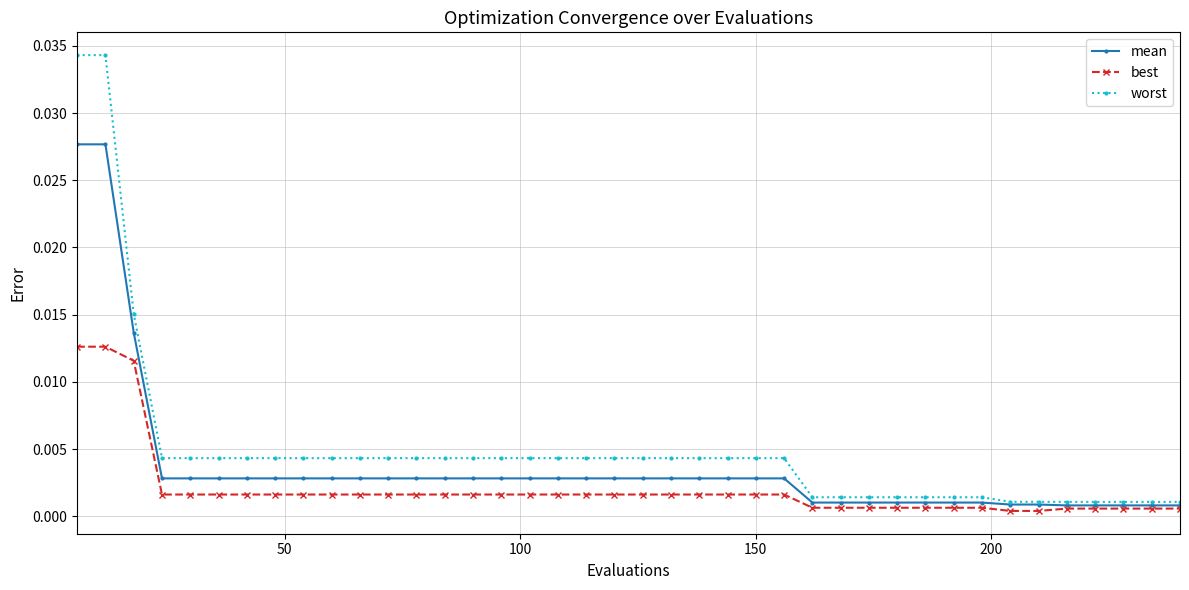

At how many categories does at least one series exceed 0?

40